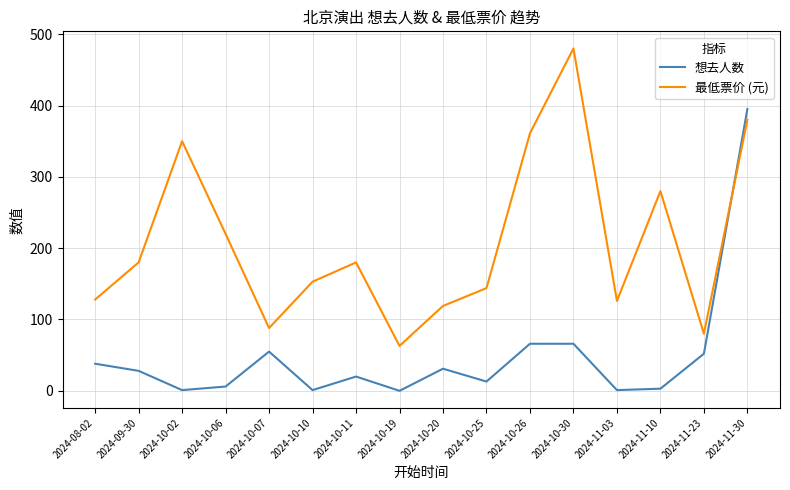

What is the sum of all 最低票价 (元) values?

3332